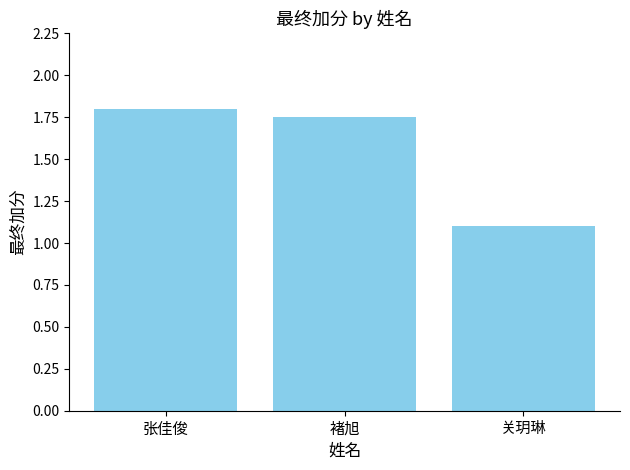

The chart shows a value of 1.8 at 褚旭. True or false?

True